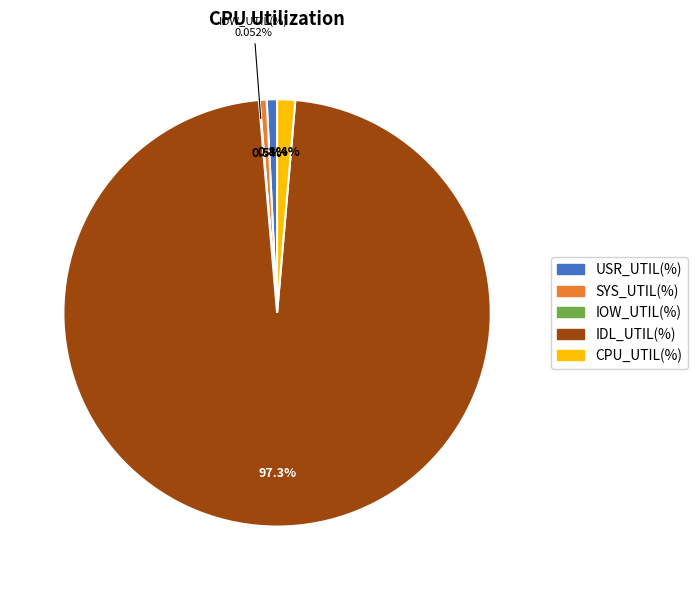

What percentage is the IDL_UTIL(%) slice, to the nearest percent?

97%